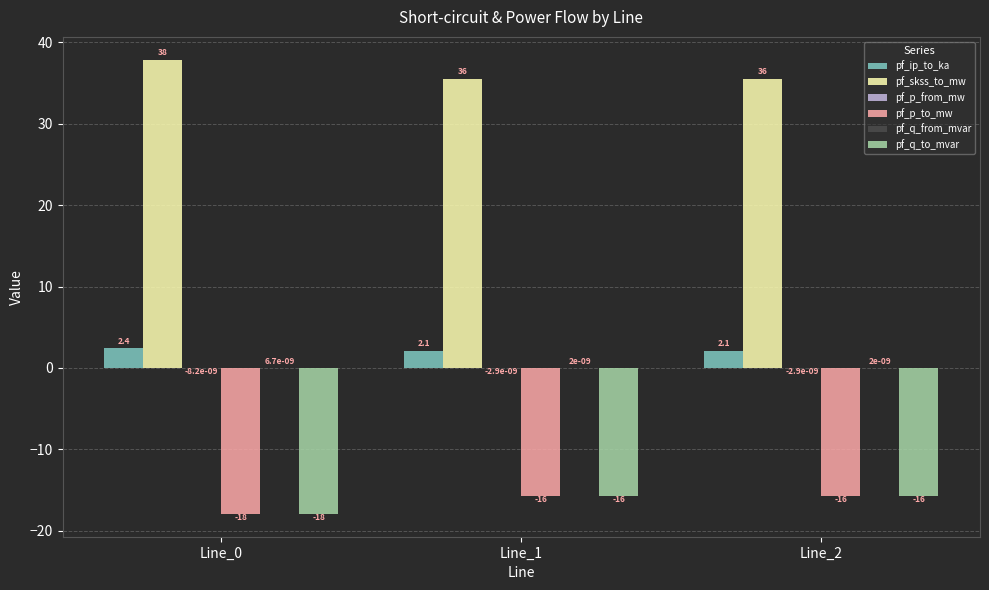

What is the total value across all series at Line_0?

4.4